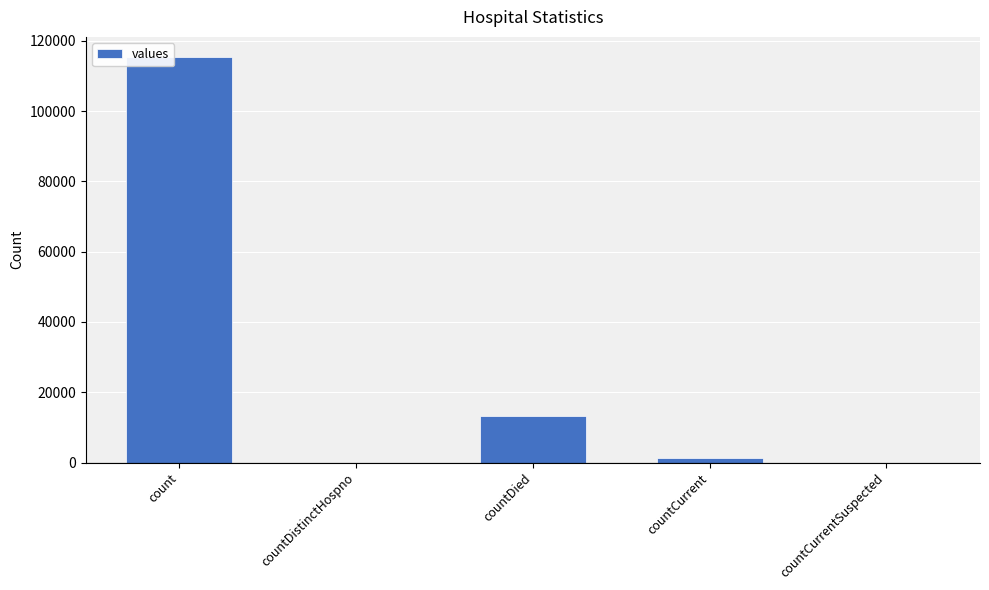

How many data points does each series have?

5